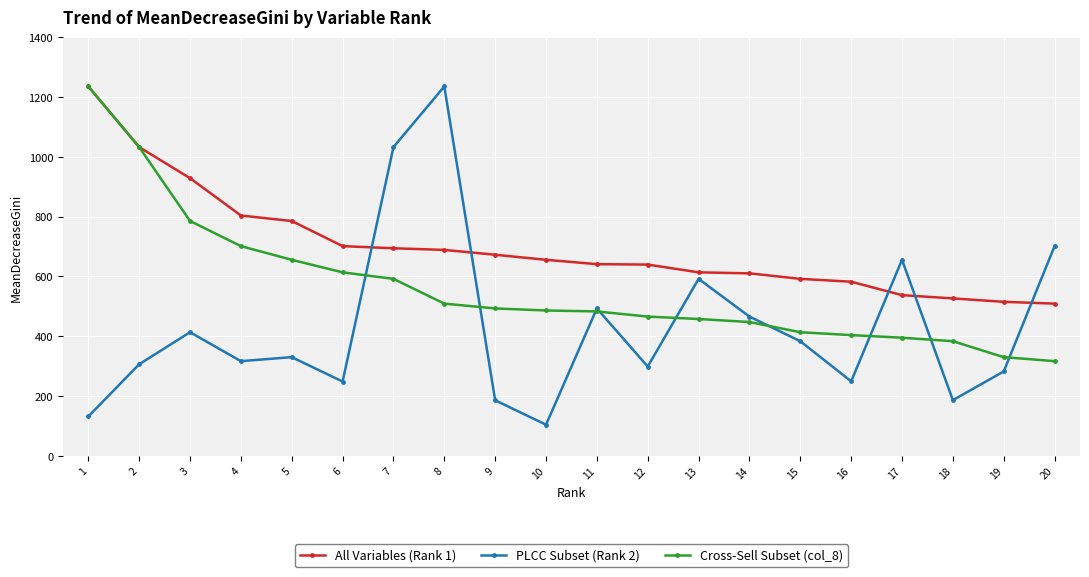

At which category does PLCC Subset (Rank 2) reach its first local peak?

3